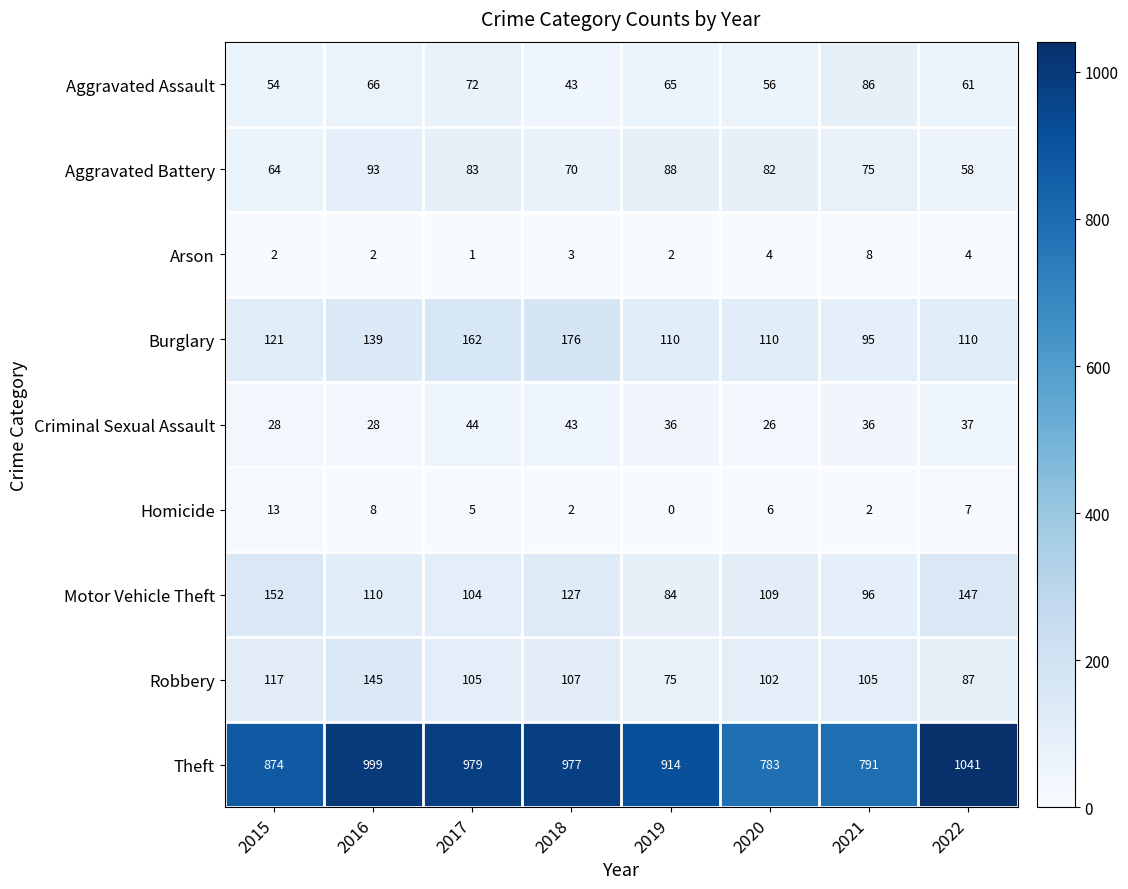

Which category has the lowest value across all series?

2019